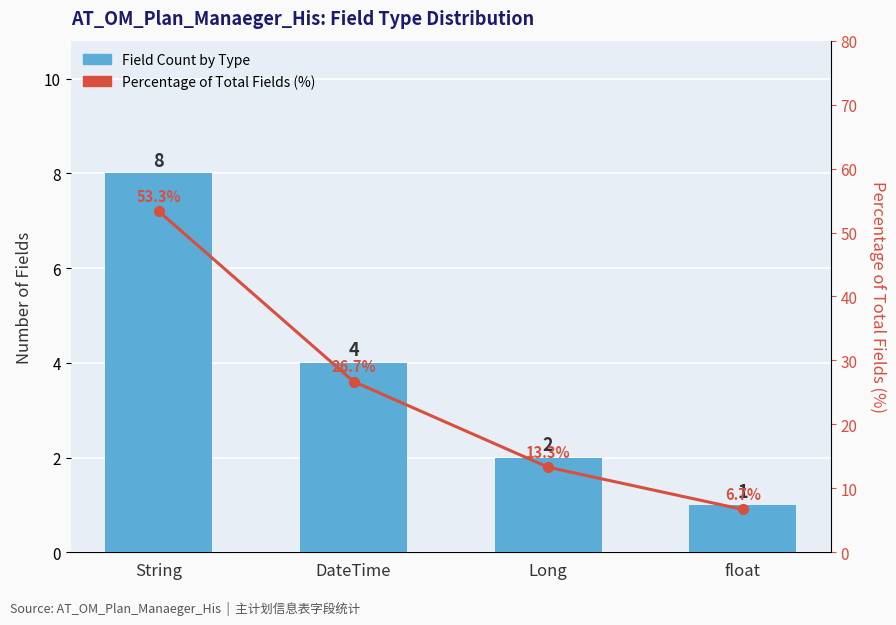

What is the value of the Field Count by Type bar at the 2nd from the left?

4.0